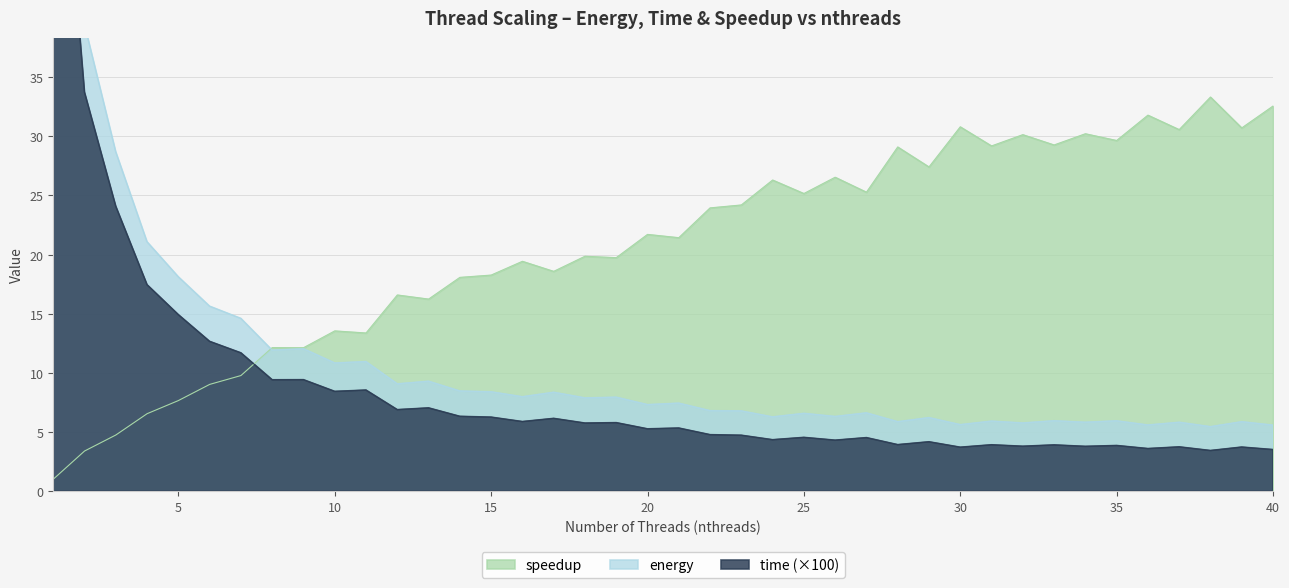

Is the value of energy at 16 greater than the value of time at 36?

Yes